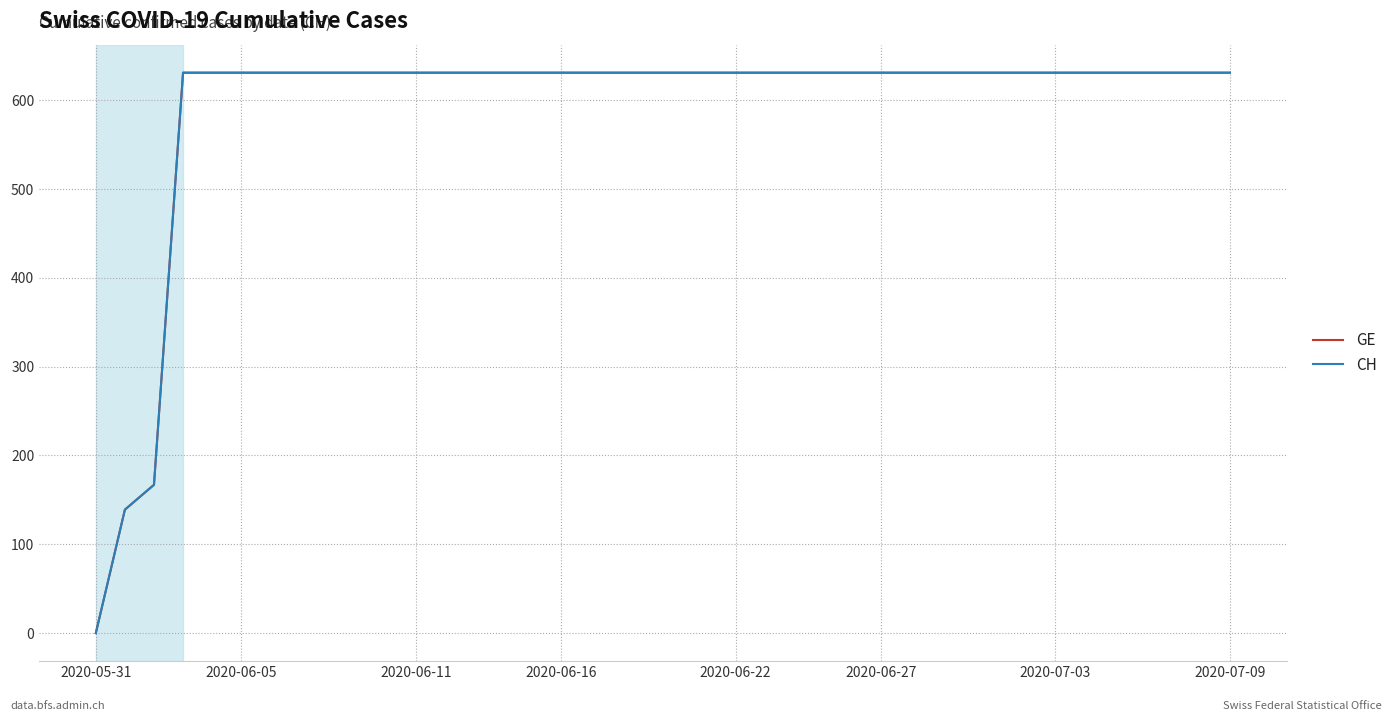

Does the chart have visible grid lines?

Yes